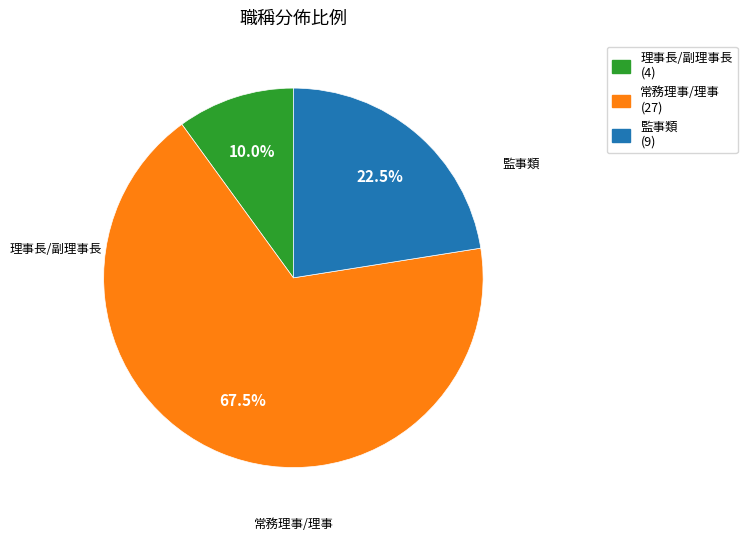

Does any single category account for the majority?

Yes